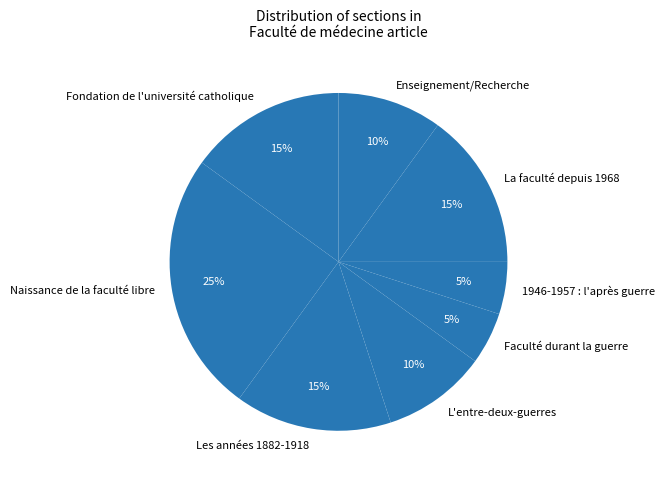

Is the sum of Naissance de la faculté libre and L'entre-deux-guerres greater than half?

No